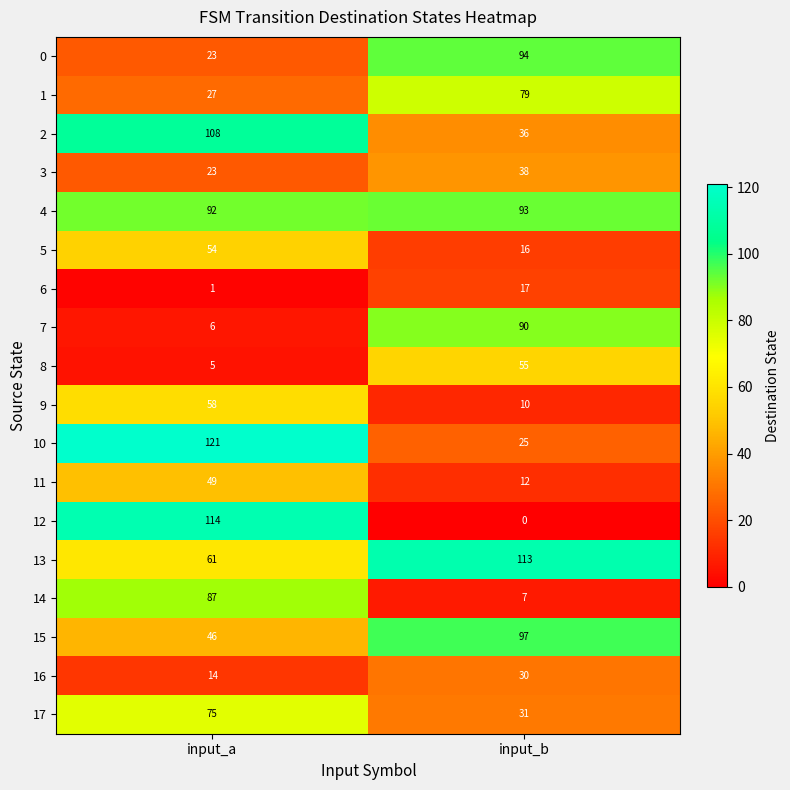

Read the 16 value at input_a.

14